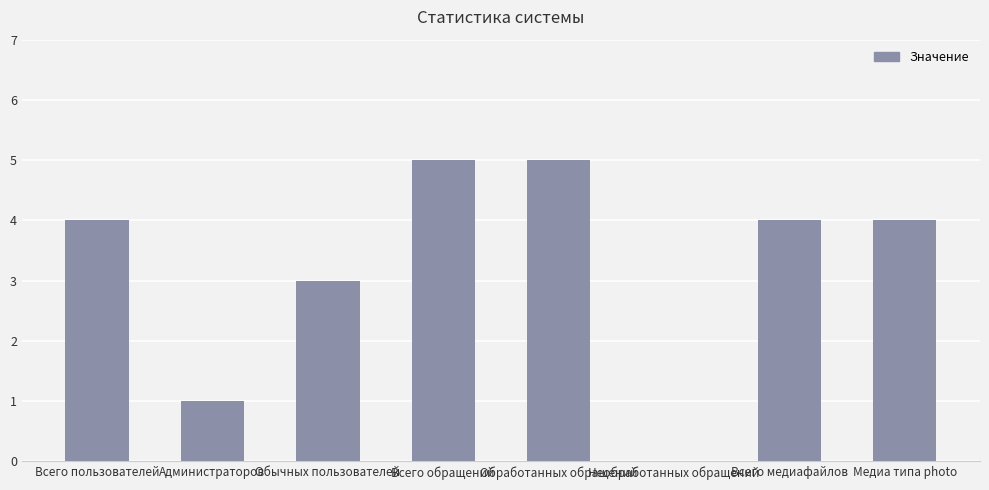

The value at Необработанных обращений is -2. True or false?

False